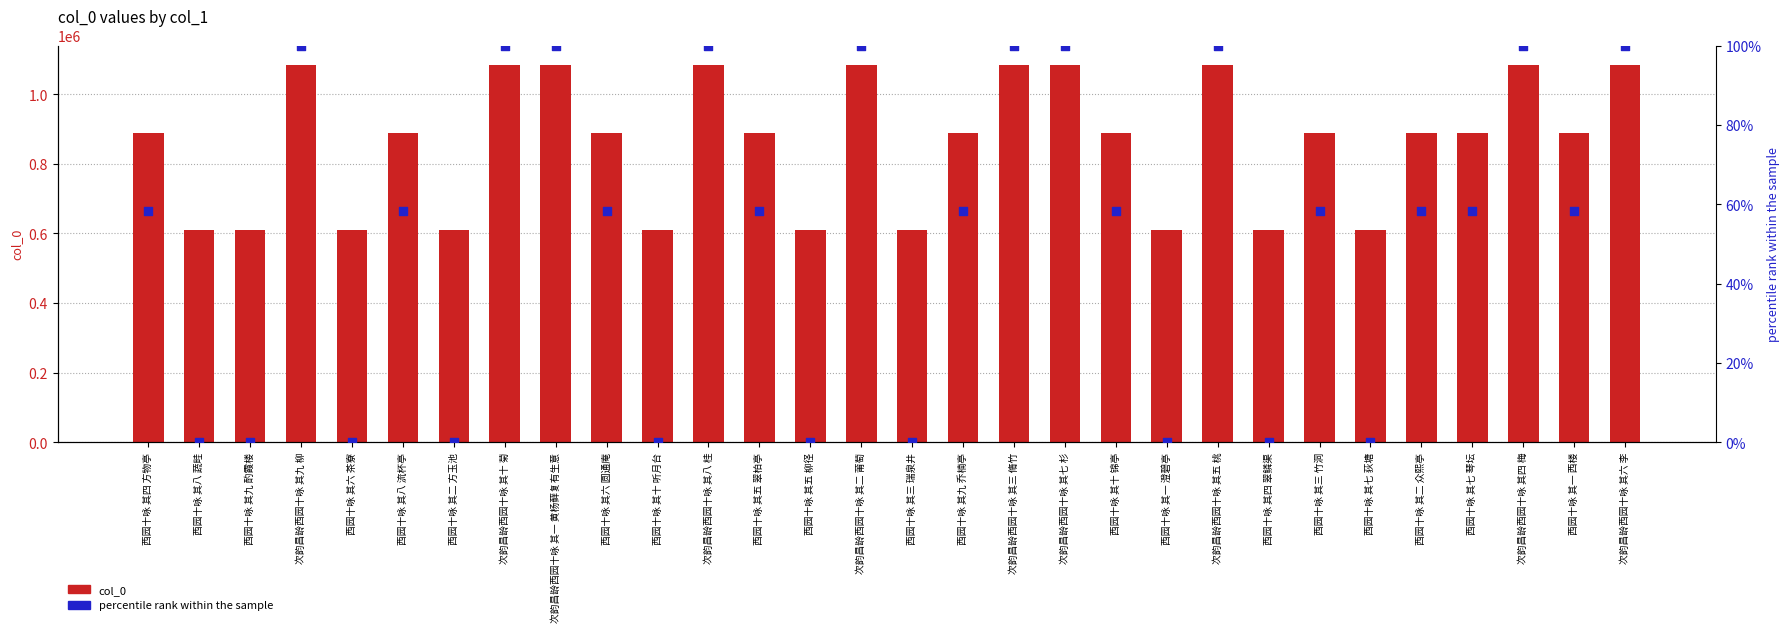

At how many categories does at least one series exceed 851195?

20